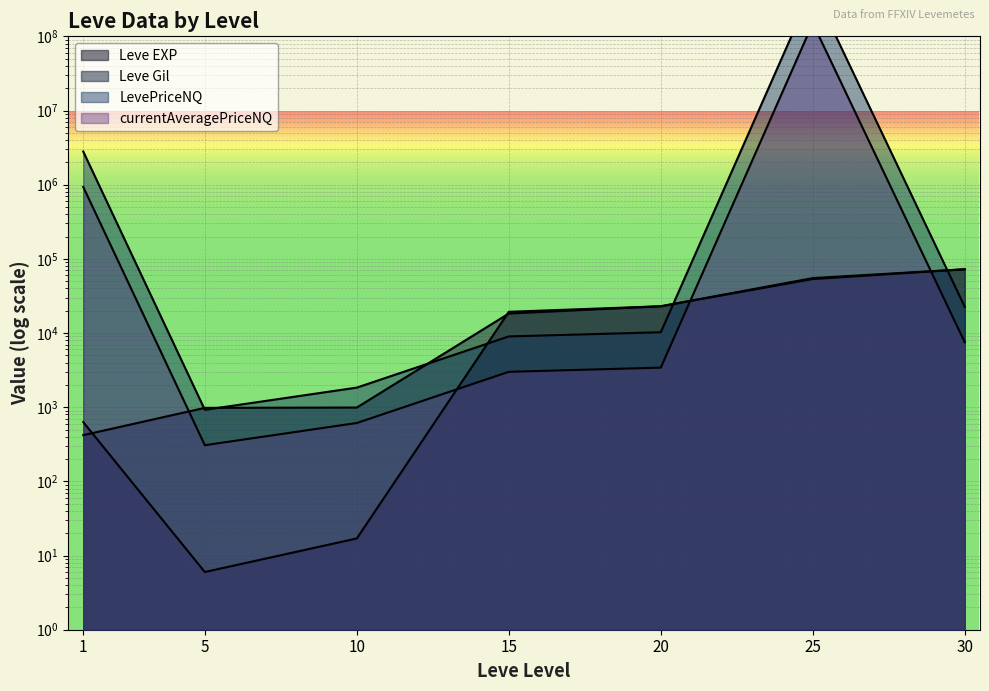

How many interior local peaks does the currentAveragePriceNQ series have?

1